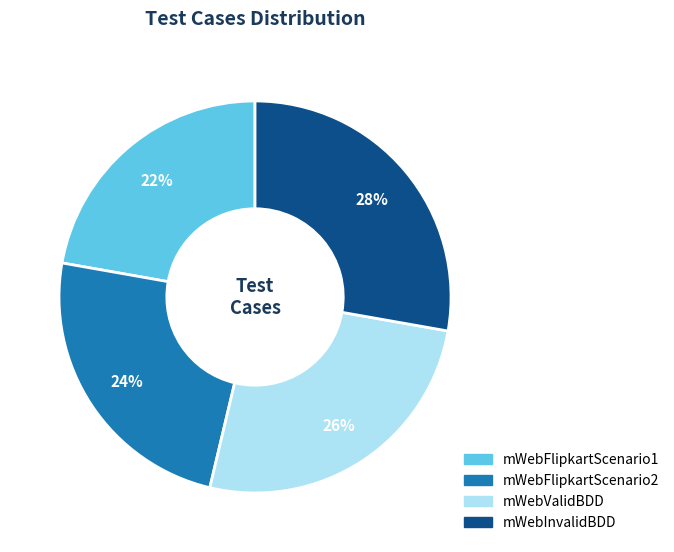

Is it true that mWebFlipkartScenario1 is 35% of the pie?

False